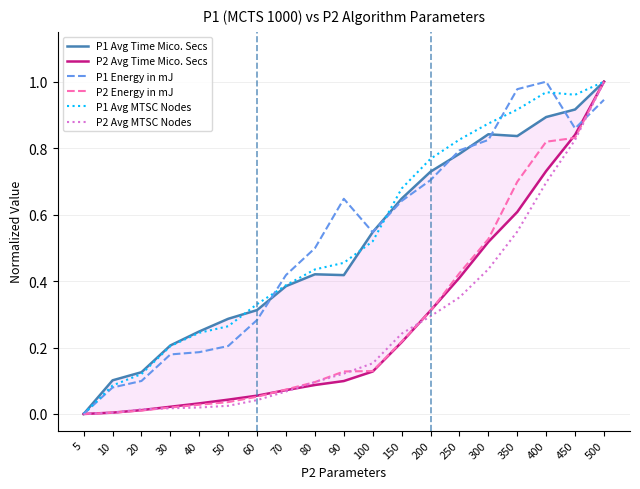

The value of P2 Avg Time Mico. Secs at 70 is 0.1. True or false?

True